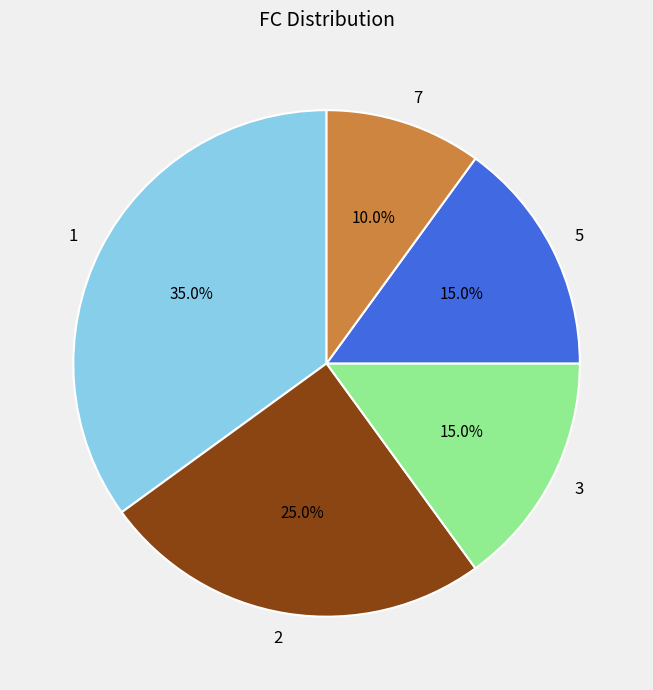

How much of the chart is everything except 7?

90.0%